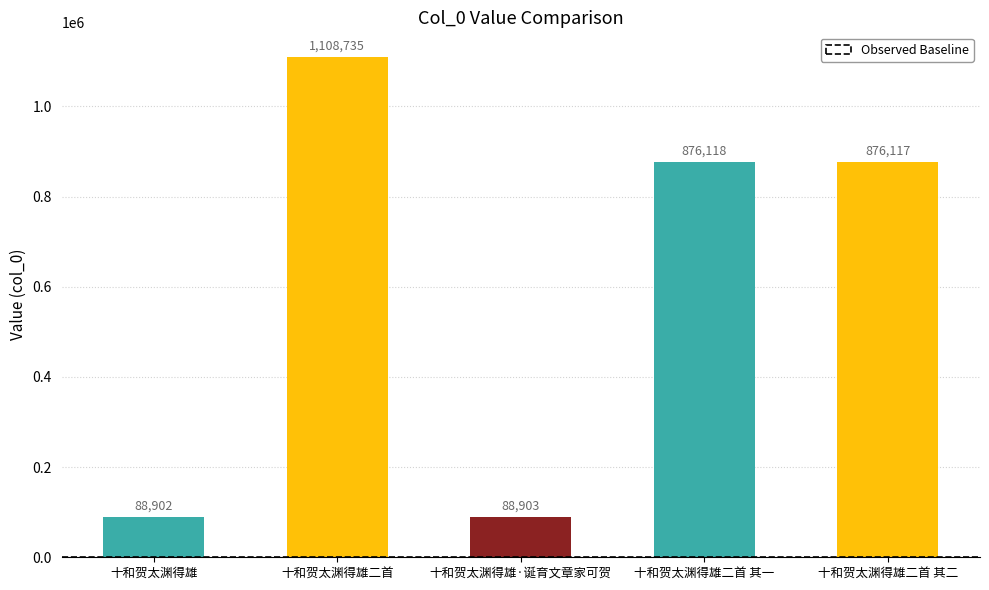

The chart shows a value of 436069 at 十和贺太渊得雄二首. True or false?

False